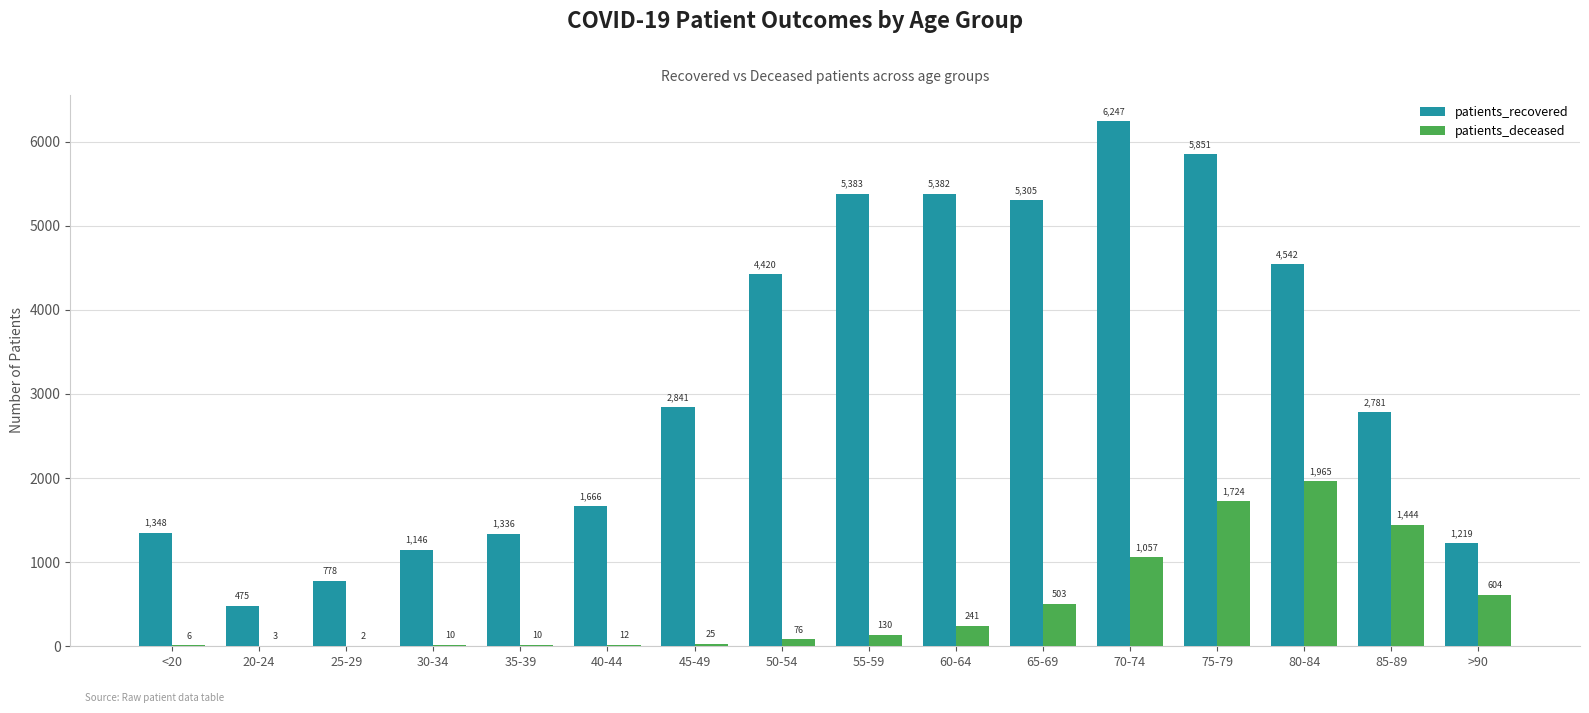

What is the average value of the patients_deceased series?

488